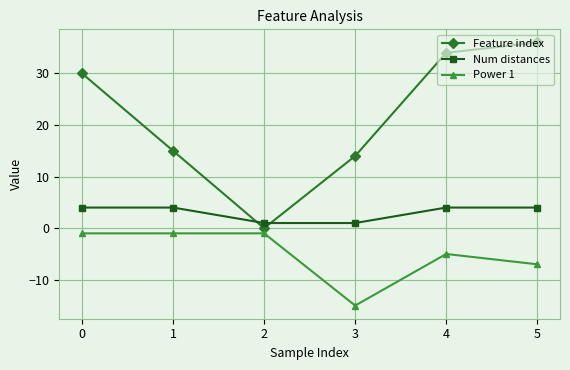

What is the difference between the maximum and minimum values in the Feature index series?

36